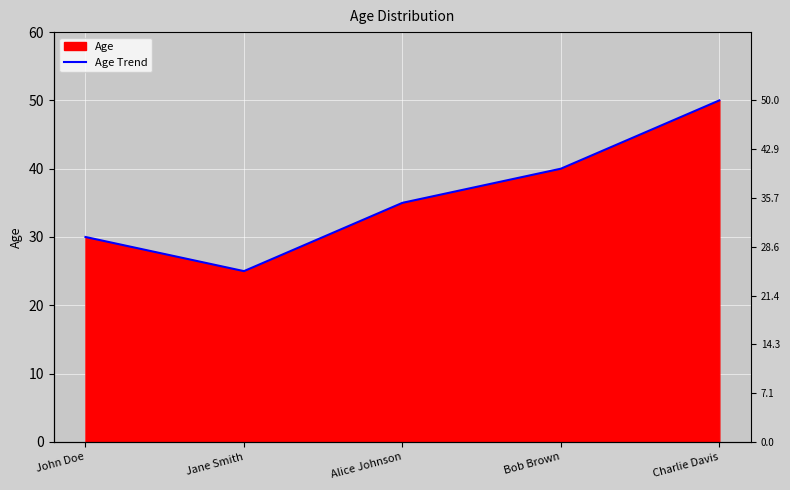

List the labels in order of value, smallest first.

Jane Smith, John Doe, Alice Johnson, Bob Brown, Charlie Davis